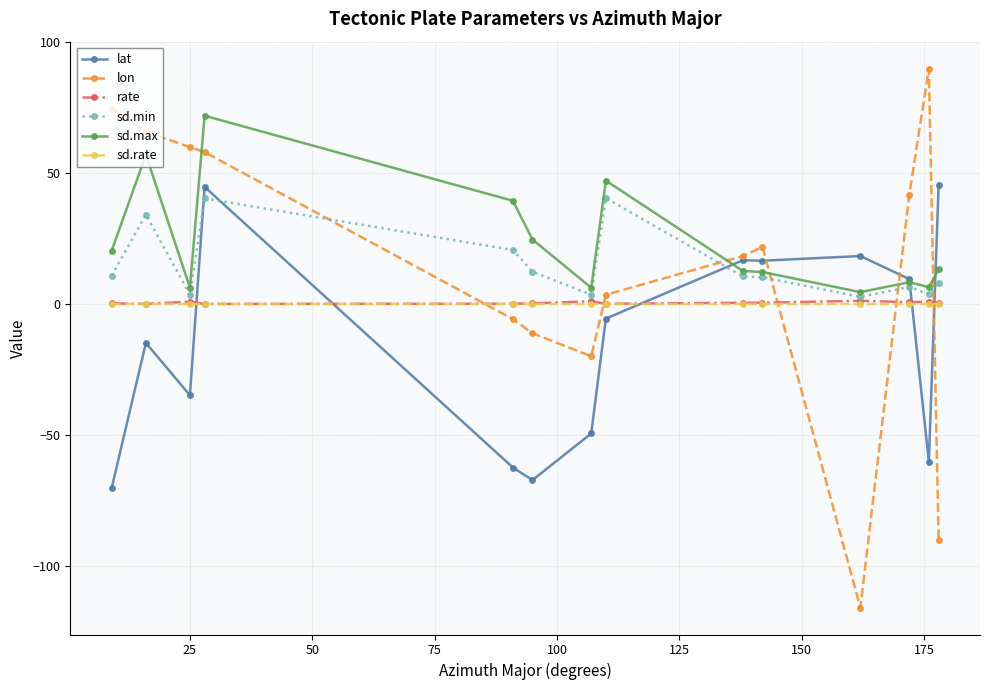

What is the value of the sd.max point at the 7th from the left?

6.3